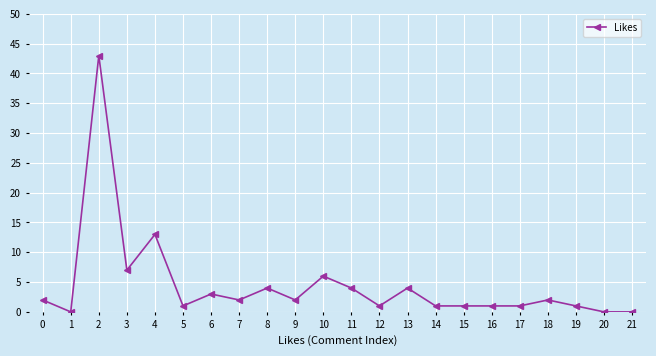

Is this an area chart (filled region under the line)?

No